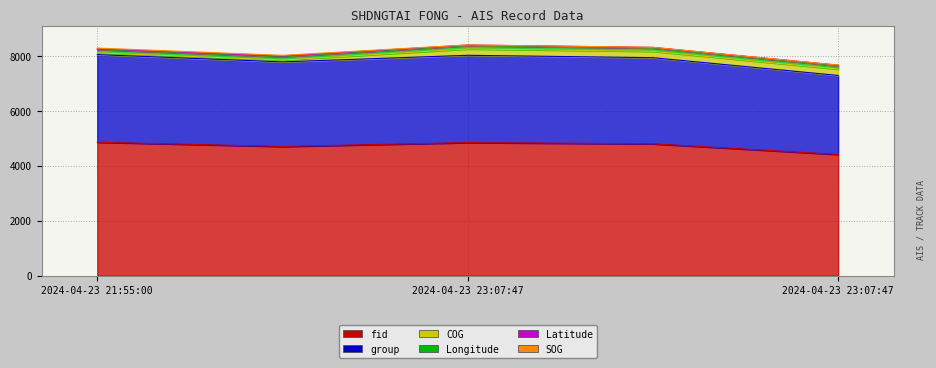

What is the total value across all series at 2024-04-23 23:07:47?

8413.0